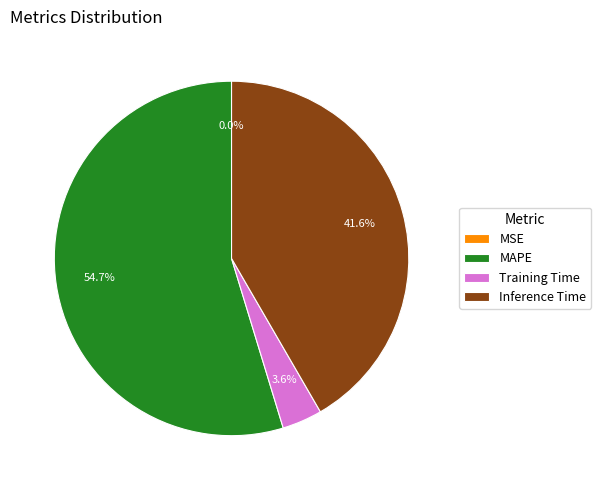

To the nearest percent, what is the difference between the largest and smallest slice percentages?

55%